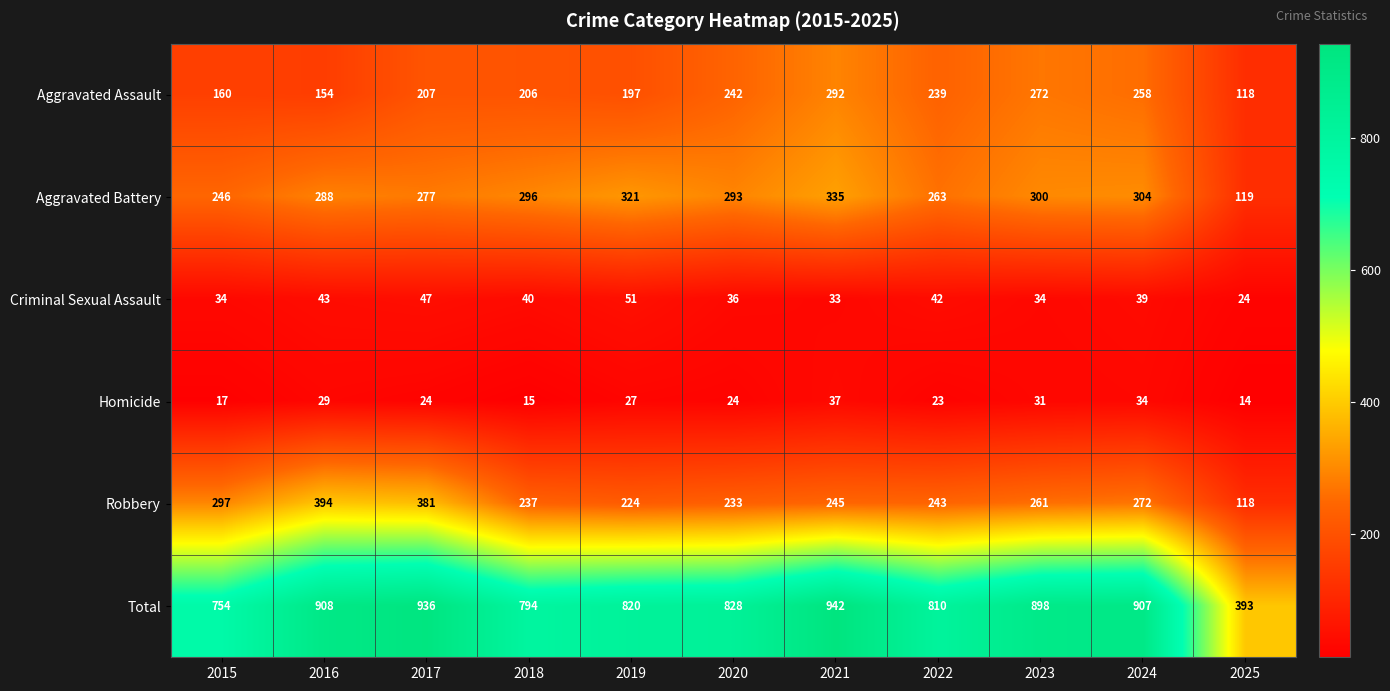

Is it true that Robbery equals 401 at 2020?

False